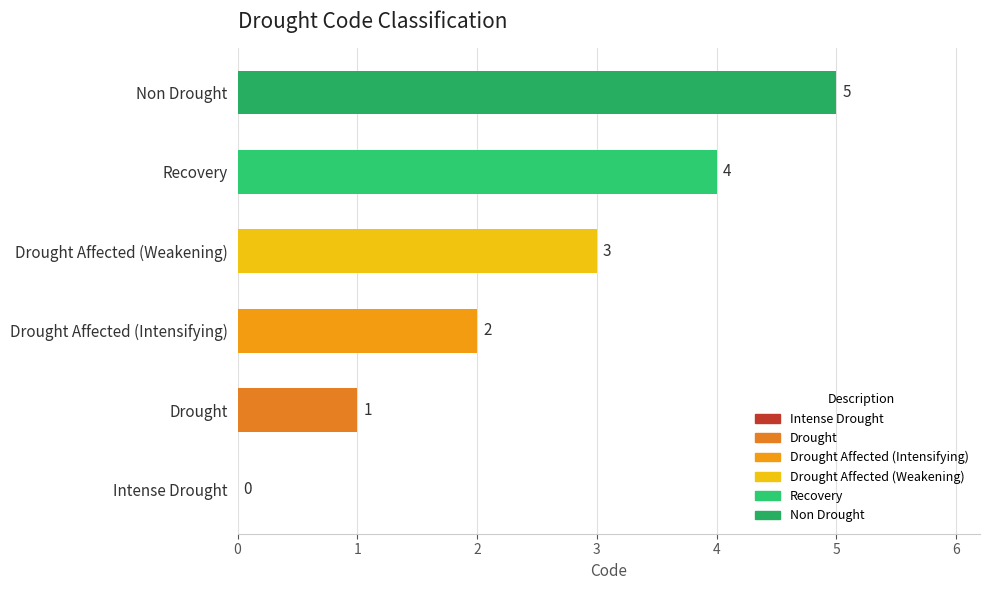

At which category does the chart reach its peak across all series?

Non Drought